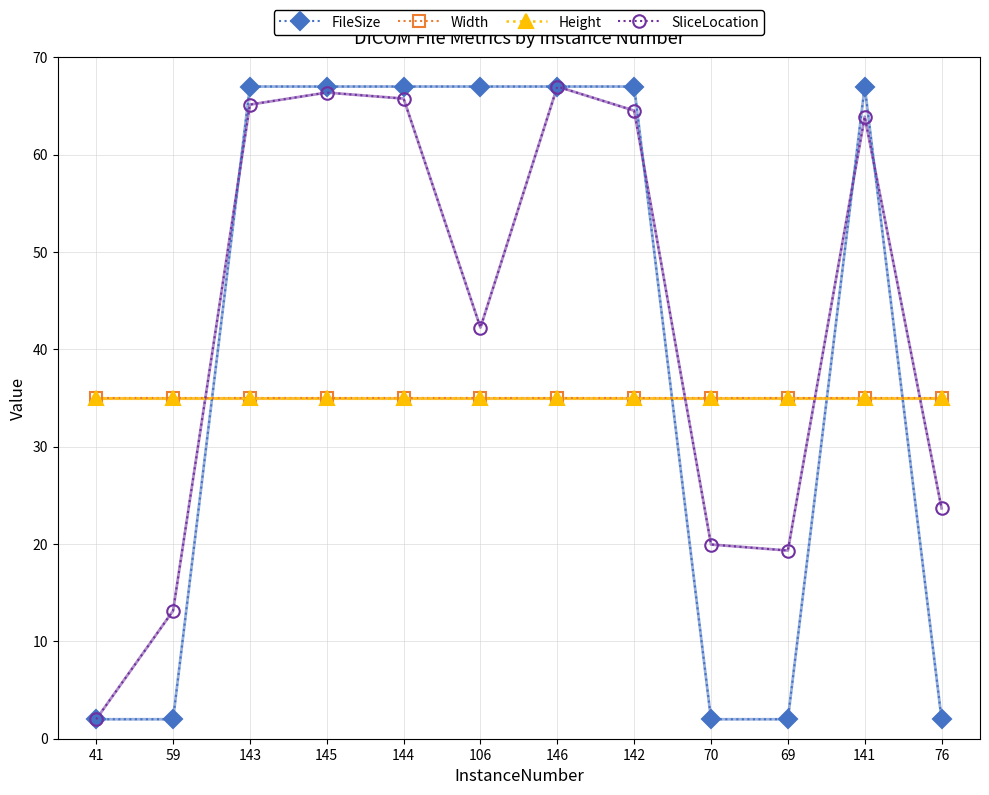

Does the chart have visible grid lines?

Yes